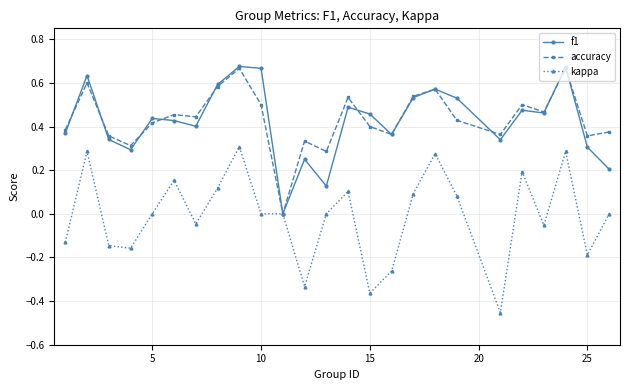

Which series has the widest spread of values?

kappa